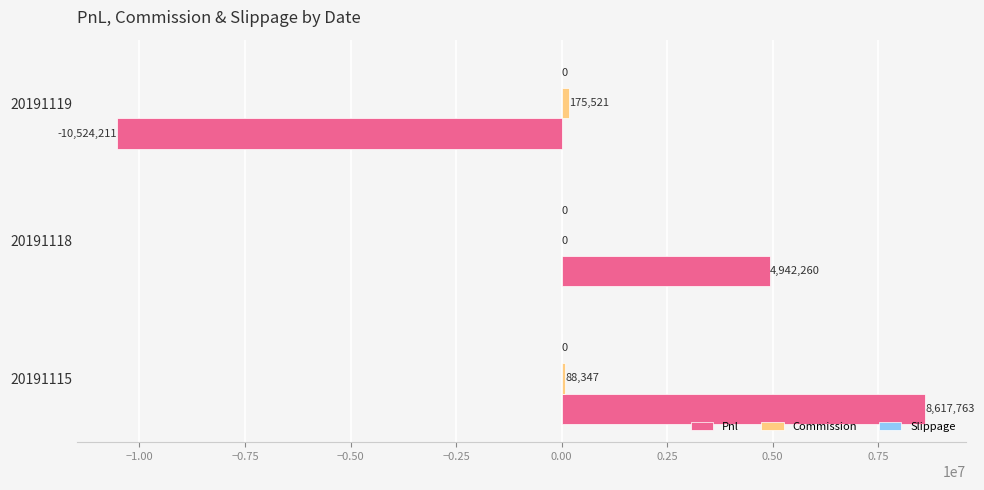

The Pnl series shows 4942260.0 at 20191118. True or false?

True